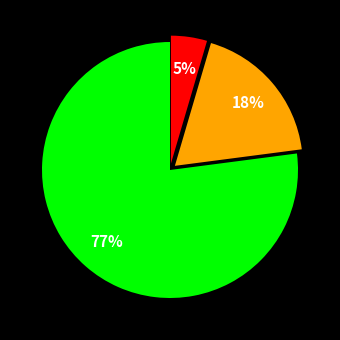

To the nearest percent, what is the average slice percentage?

33%